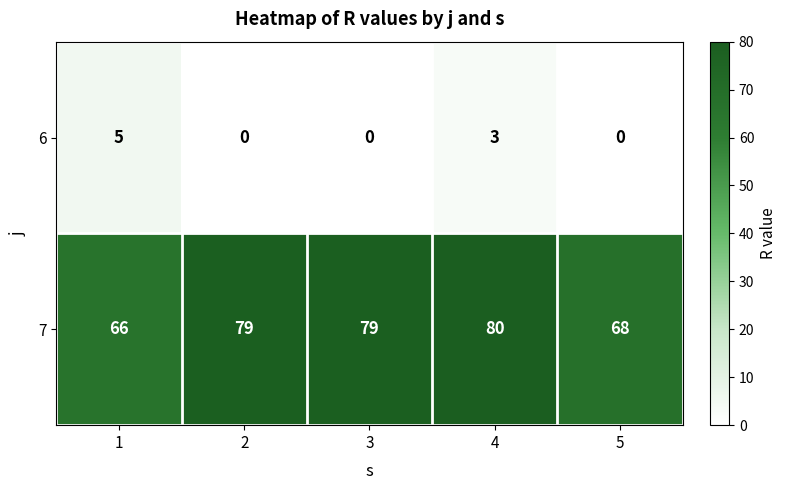

What is the highest value of the 6 series?

5